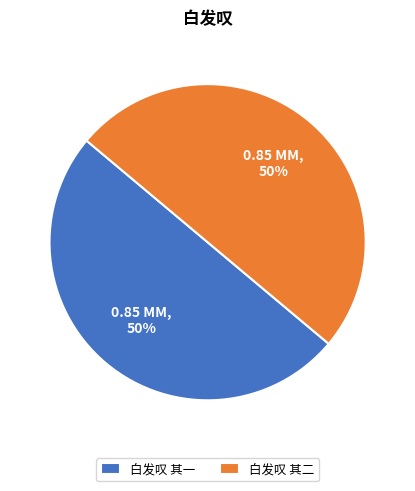

To the nearest percent, what portion does 白发叹 其二 represent?

50%